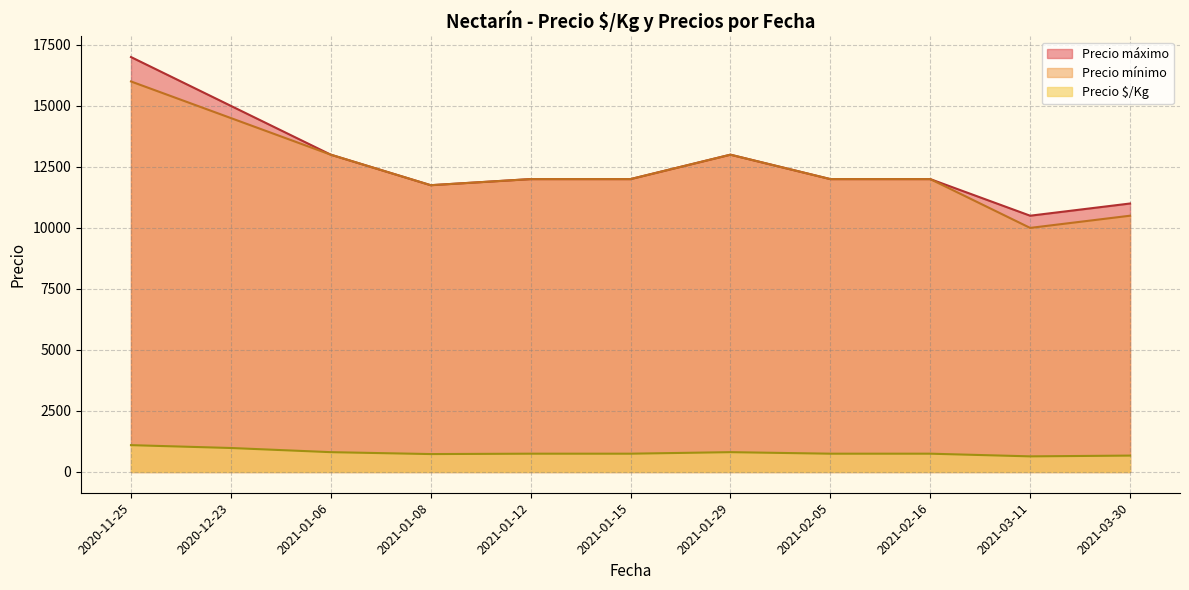

Which series changed the most between 2021-01-29 and 2021-03-30?

Precio mínimo